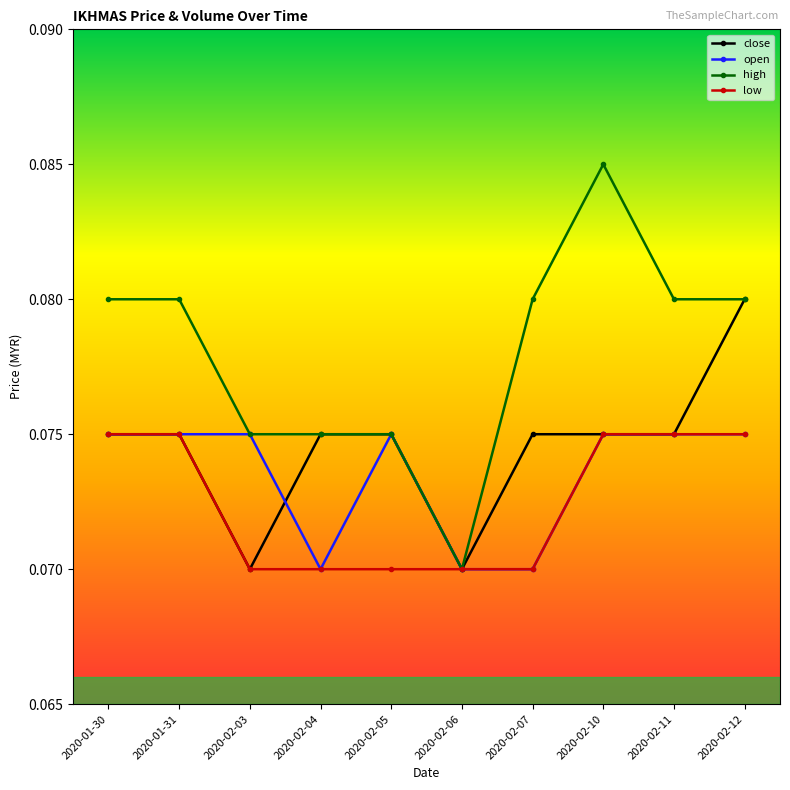

What is the label of the 6th point from the left?

2020-02-06